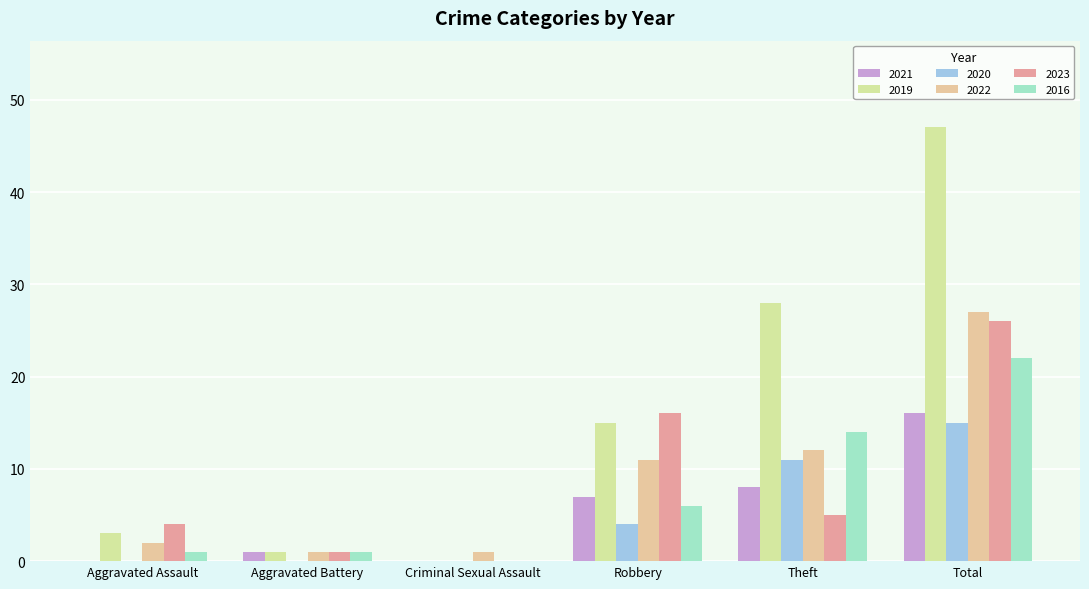

Is the value of 2020 at Criminal Sexual Assault greater than the value of 2022 at Criminal Sexual Assault?

No